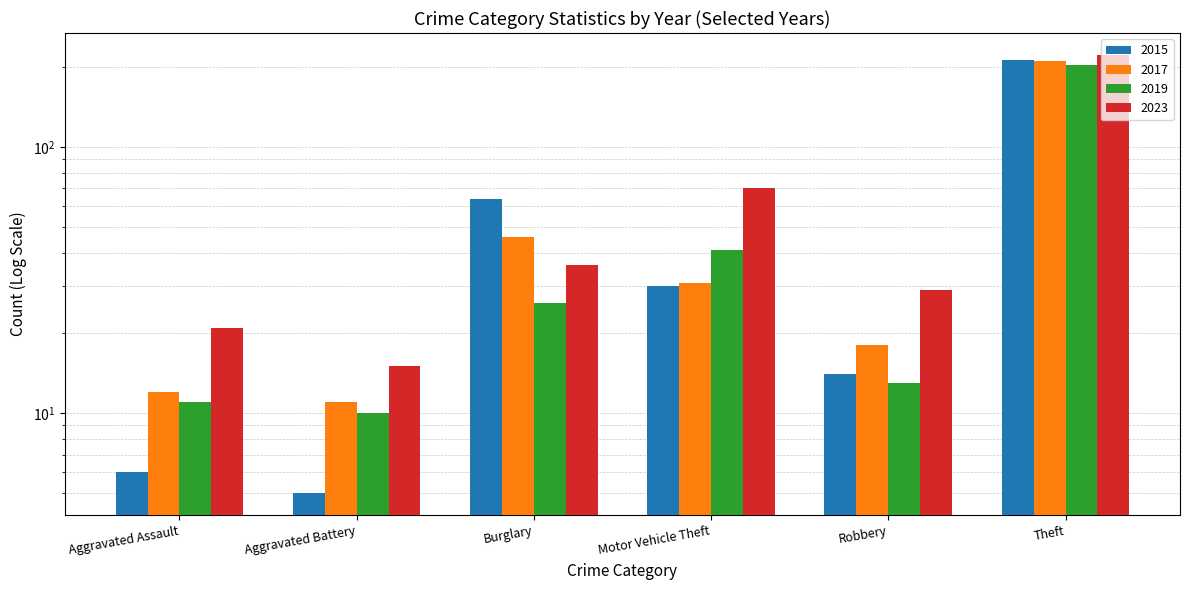

Reading left to right, transcribe all the data shown in this chart.

2015: Aggravated Assault=6	Aggravated Battery=5	Burglary=64	Motor Vehicle Theft=30	Robbery=14	Theft=212
2017: Aggravated Assault=12	Aggravated Battery=11	Burglary=46	Motor Vehicle Theft=31	Robbery=18	Theft=210
2019: Aggravated Assault=11	Aggravated Battery=10	Burglary=26	Motor Vehicle Theft=41	Robbery=13	Theft=204
2023: Aggravated Assault=21	Aggravated Battery=15	Burglary=36	Motor Vehicle Theft=70	Robbery=29	Theft=222